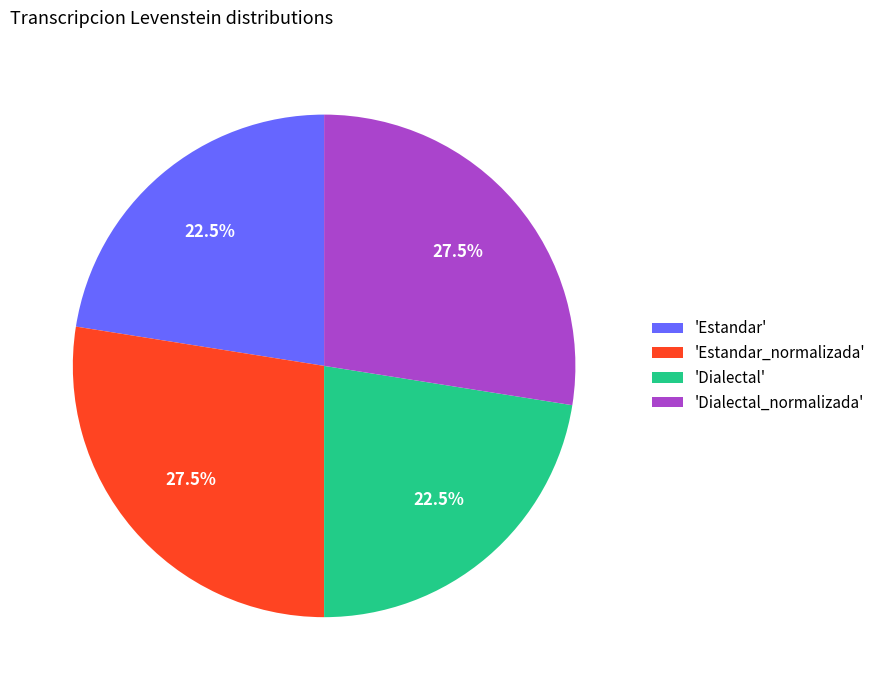

To the nearest percent, what is the difference between the largest and smallest slice percentages?

5%